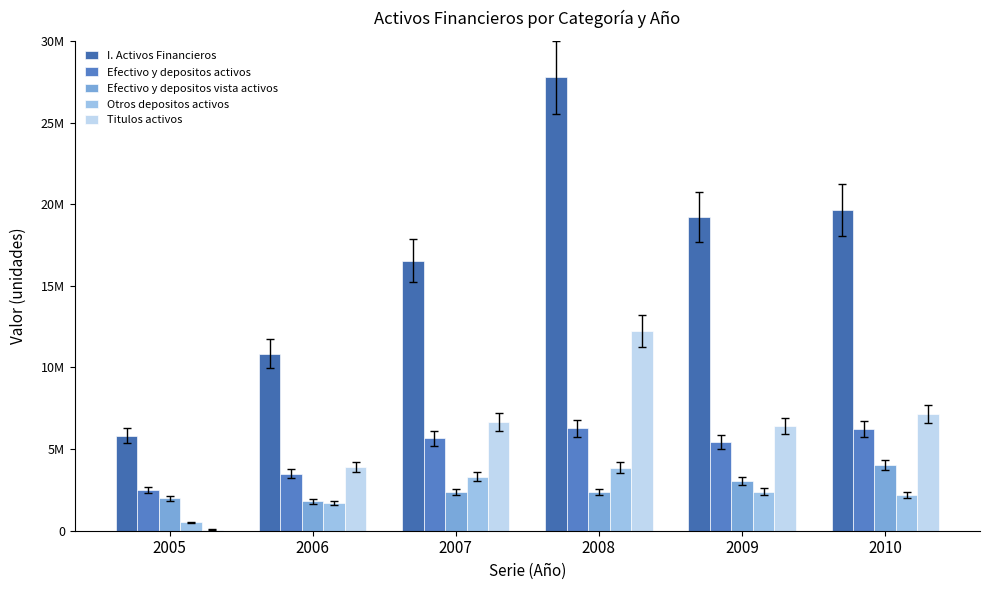

Between 2009 and 2010, which series saw the biggest shift?

Efectivo y depositos vista activos